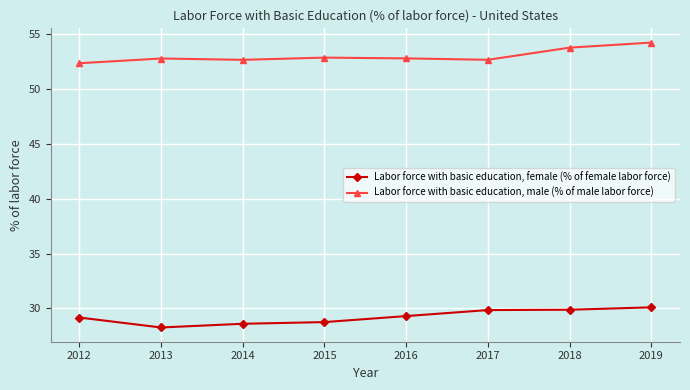

What is the approximate value of Labor force with basic education, female (% of female labor force) at 2017?

29.9